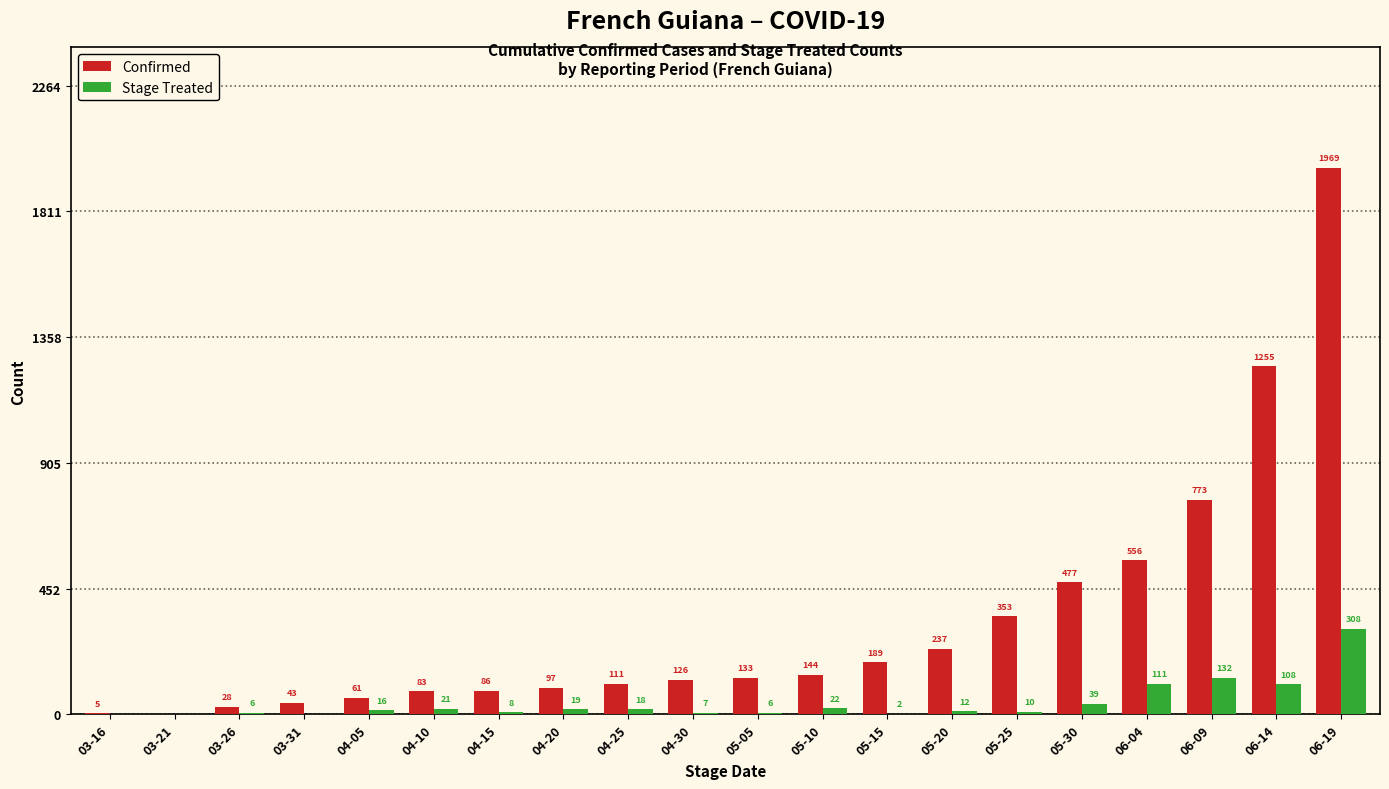

Which label corresponds to the largest value in the chart?

06-19